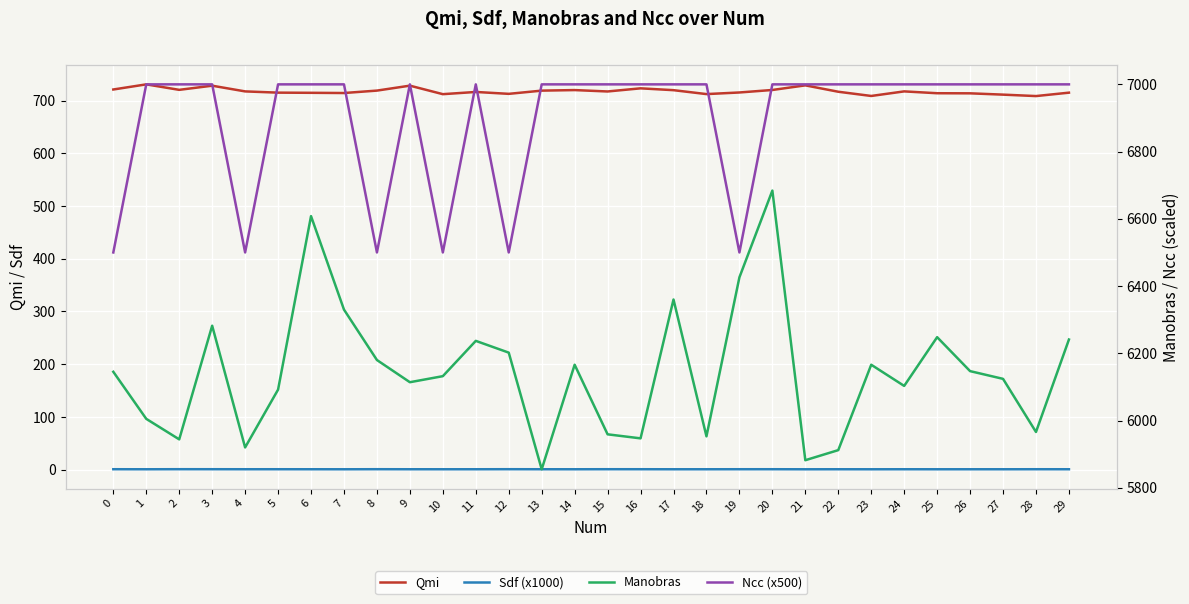

Reading left to right, what are all the values shown in this chart?

Qmi: 0=720.9	1=730.6	2=720.2	3=728.1	4=717.3	5=714.9	6=714.6	7=714.2	8=718.8	9=728.2	10=712.0	11=716.2	12=712.7	13=718.7	14=719.8	15=717.1	16=723.1	17=719.6	18=712.2	19=715.2	20=720.0	21=728.7	22=716.6	23=708.6	24=717.3	25=713.8	26=713.6	27=711.2	28=708.4	29=714.9
Sdf (x1000): 0=0.9	1=0.9	2=1.0	3=0.9	4=0.9	5=0.9	6=0.9	7=0.8	8=1.0	9=0.9	10=0.9	11=0.9	12=1.0	13=0.9	14=0.9	15=0.9	16=0.9	17=0.9	18=0.9	19=0.9	20=0.9	21=0.8	22=0.9	23=0.8	24=0.9	25=0.8	26=0.9	27=0.8	28=0.9	29=0.9
Manobras: 0=6145.0	1=6005.0	2=5944.0	3=6282.0	4=5920.0	5=6092.0	6=6608.0	7=6330.0	8=6180.0	9=6114.0	10=6132.0	11=6237.0	12=6202.0	13=5855.0	14=6166.0	15=5959.0	16=5947.0	17=6360.0	18=5953.0	19=6426.0	20=6684.0	21=5882.0	22=5912.0	23=6166.0	24=6103.0	25=6248.0	26=6147.0	27=6124.0	28=5966.0	29=6241.0
Ncc (x500): 0=6500.0	1=7000.0	2=7000.0	3=7000.0	4=6500.0	5=7000.0	6=7000.0	7=7000.0	8=6500.0	9=7000.0	10=6500.0	11=7000.0	12=6500.0	13=7000.0	14=7000.0	15=7000.0	16=7000.0	17=7000.0	18=7000.0	19=6500.0	20=7000.0	21=7000.0	22=7000.0	23=7000.0	24=7000.0	25=7000.0	26=7000.0	27=7000.0	28=7000.0	29=7000.0